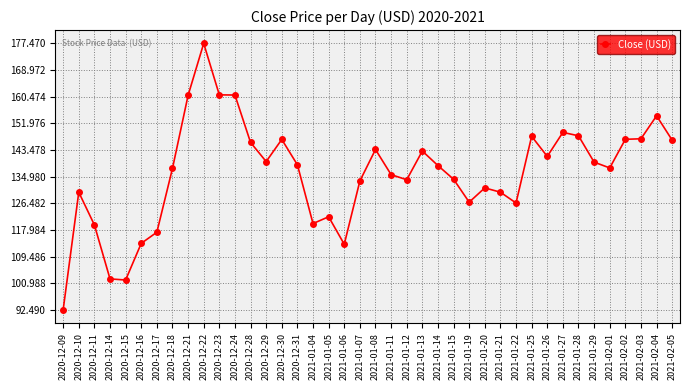

Where is the first local maximum?

2020-12-10